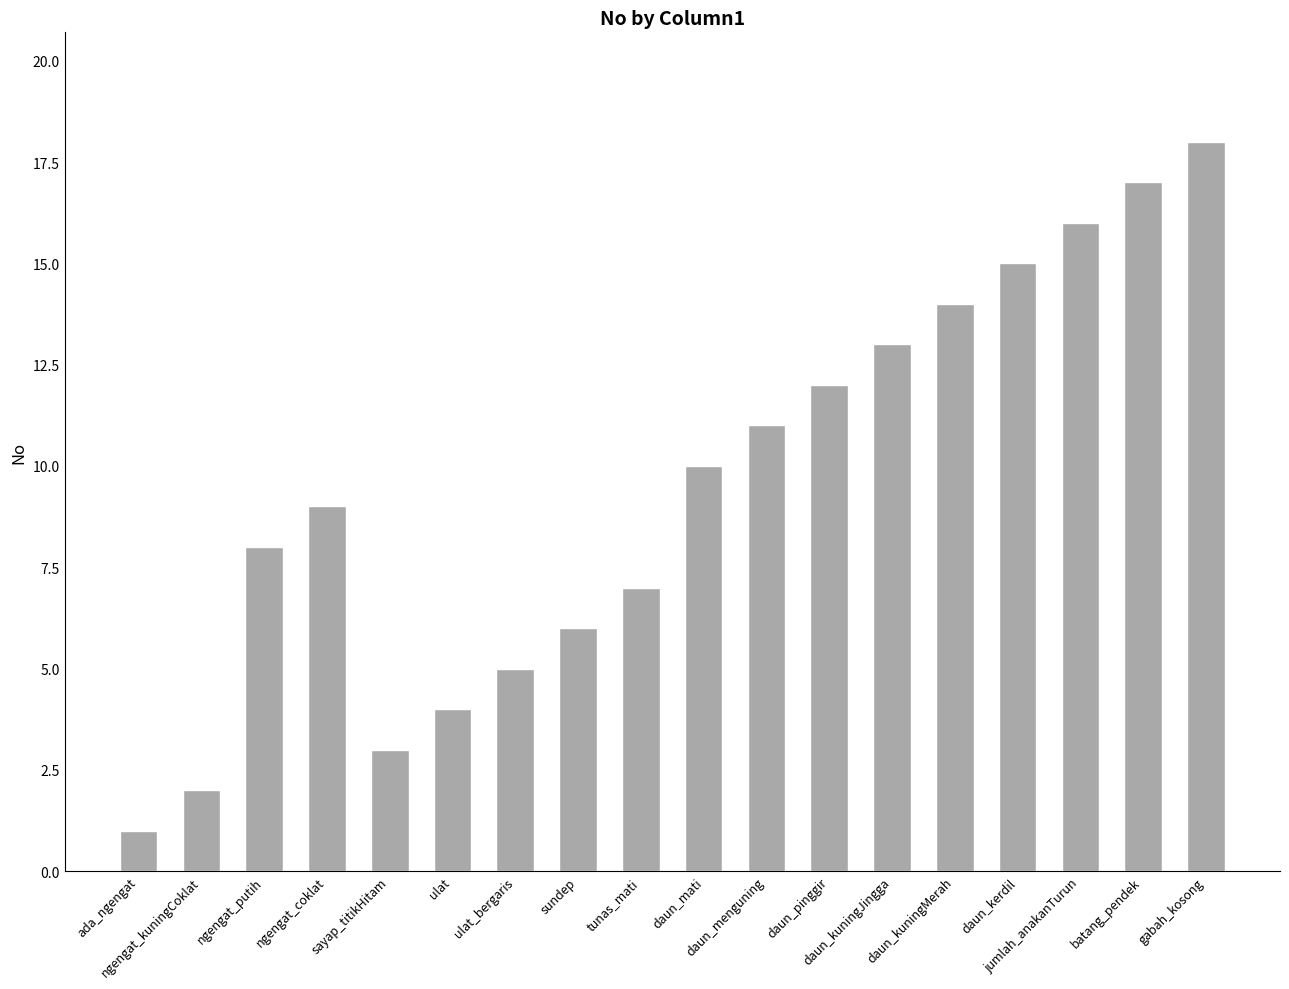

What is the value of the 12th bar from the left?

12